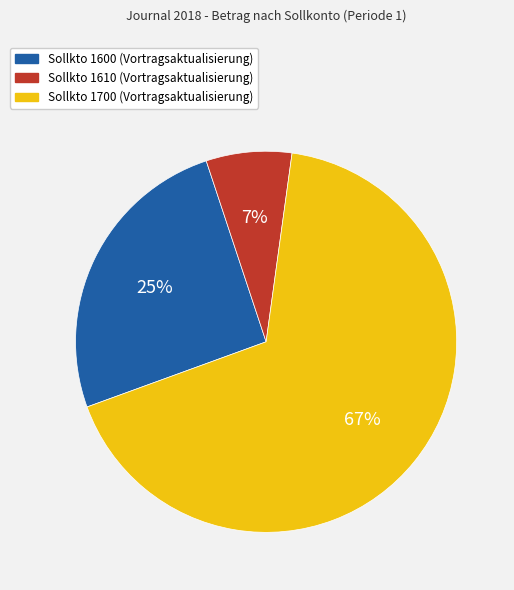

How many segments does this pie chart have?

3